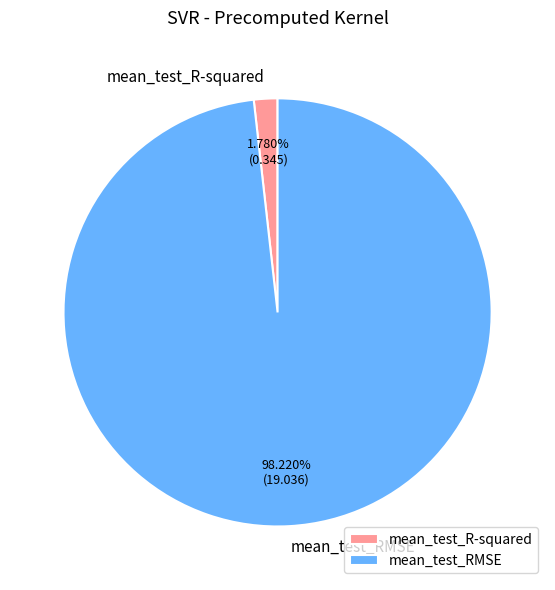

Is the sum of mean_test_R-squared and mean_test_RMSE greater than half?

Yes